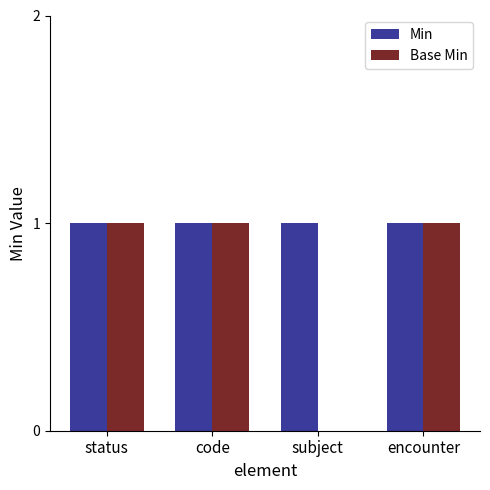

Is the value of Base Min at subject greater than the value of Min at encounter?

No